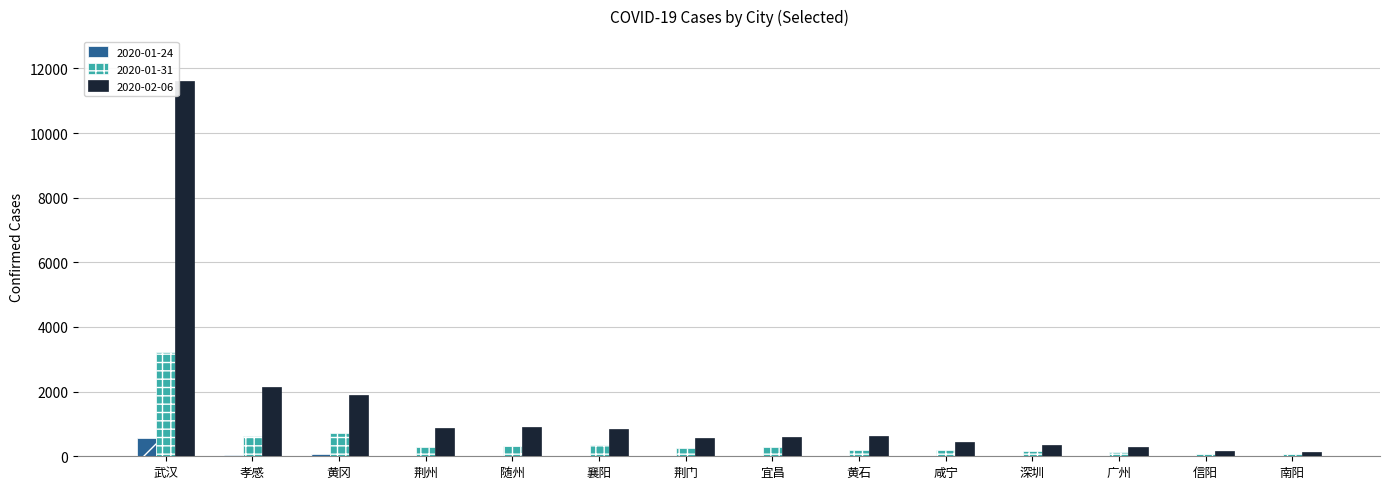

True or false: 2020-02-06 has a value of 19291 at 武汉.

False